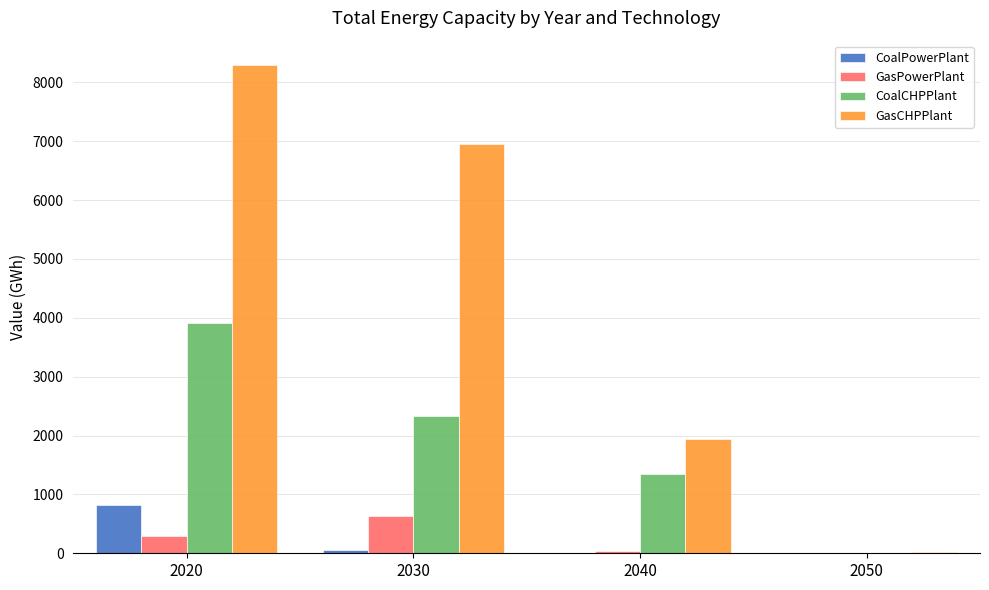

What is the average value of the GasPowerPlant series?

237.5